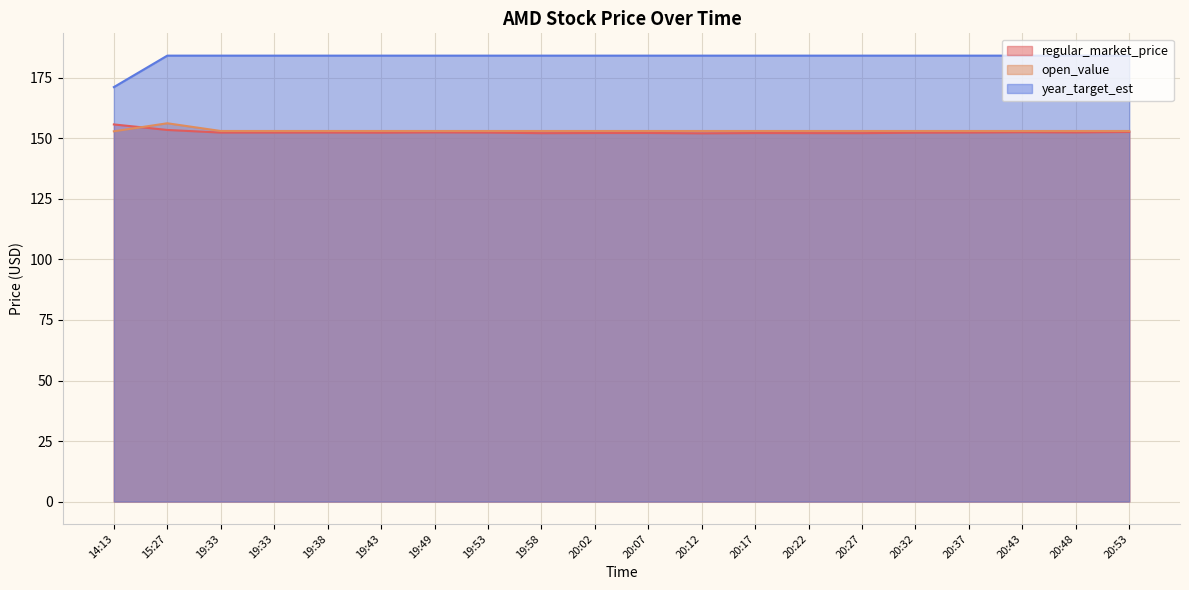

Reading left to right, what are all the values shown in this chart?

regular_market_price: 155.8	153.5	152.4	152.4	152.4	152.4	152.5	152.4	152.2	152.2	152.2	152.1	152.2	152.2	152.2	152.4	152.4	152.6	152.5	152.7
open_value: 152.9	156.3	153.1	153.1	153.1	153.1	153.1	153.1	153.1	153.1	153.1	153.1	153.1	153.1	153.1	153.1	153.1	153.1	153.1	153.1
year_target_est: 171.2	184.2	184.2	184.2	184.2	184.2	184.2	184.2	184.2	184.2	184.2	184.2	184.2	184.2	184.2	184.2	184.2	184.2	184.2	184.2